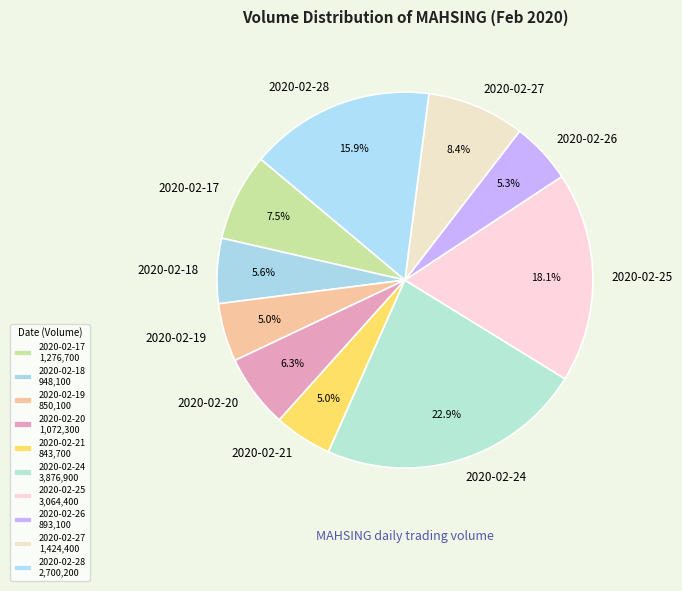

What percentage is the 2020-02-18 slice, to the nearest percent?

6%